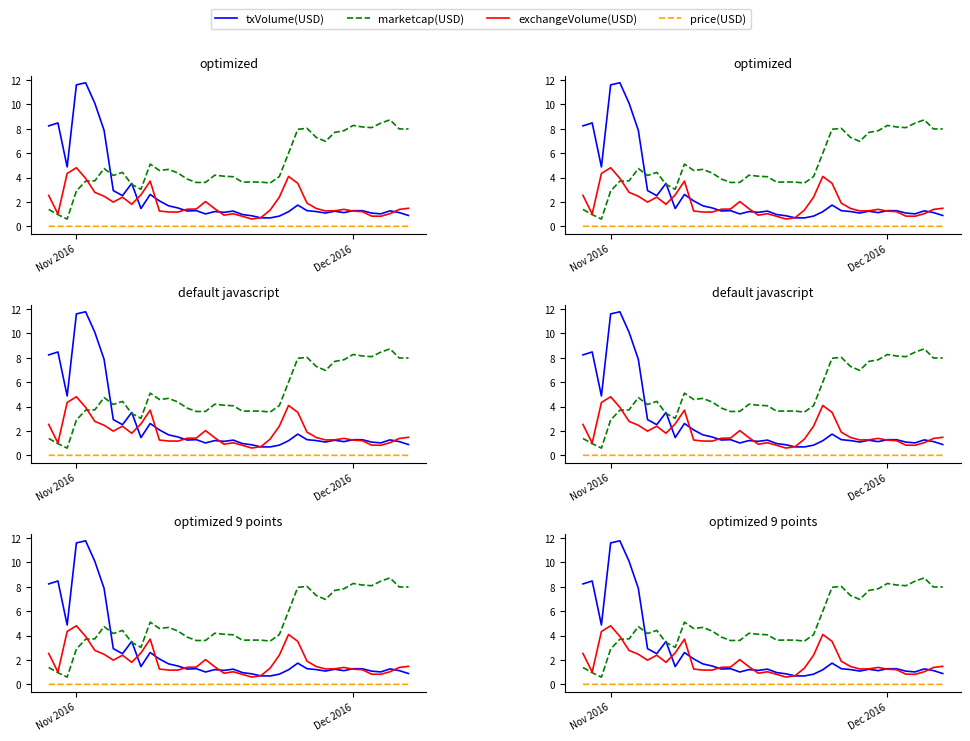

True or false: marketcap(USD) and price(USD) cross at least once.

False